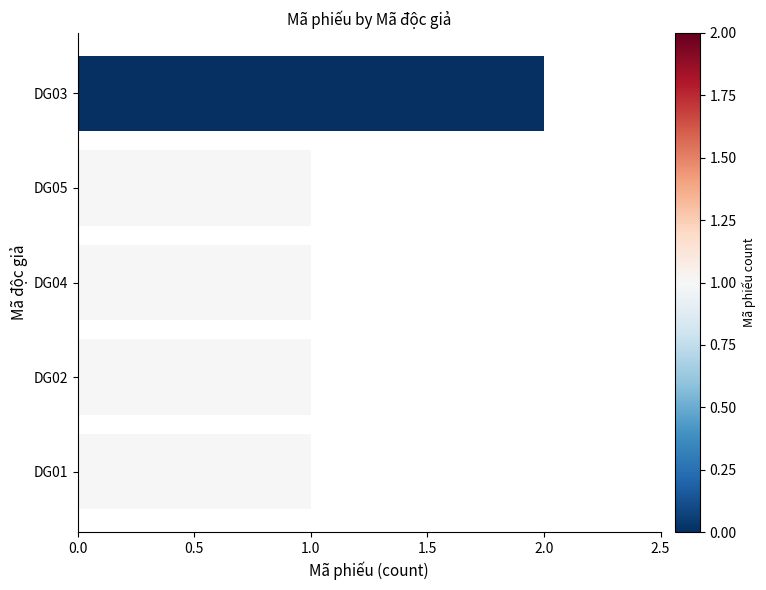

The chart shows a value of 1 at DG01. True or false?

True